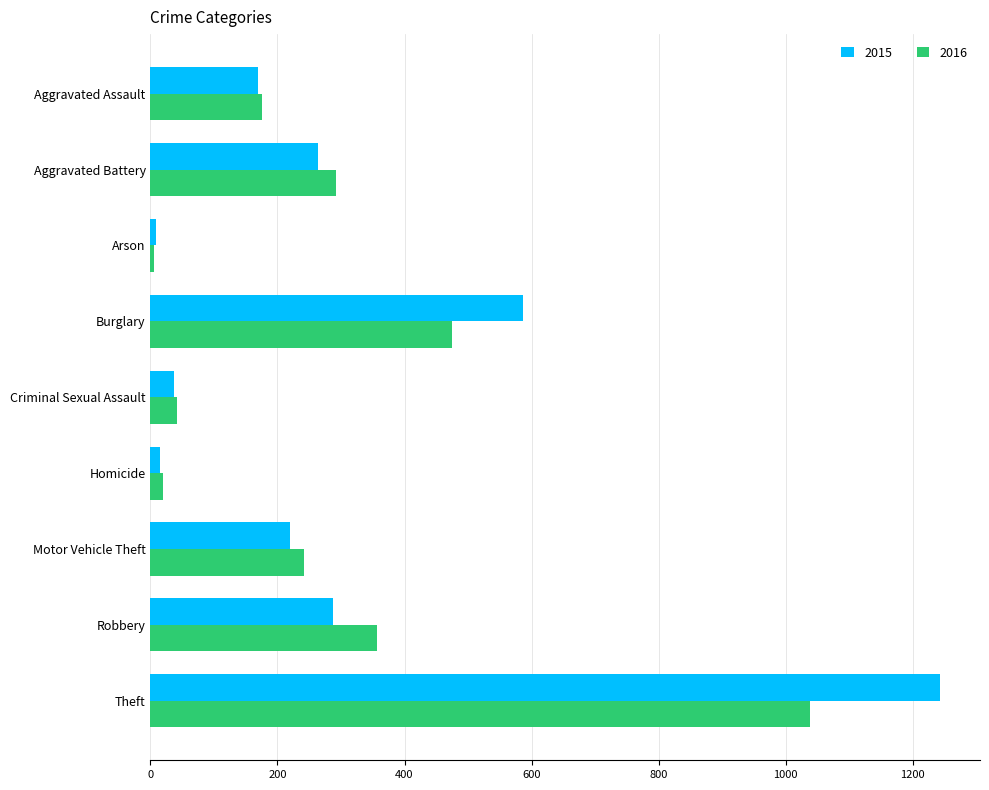

Between Burglary and Robbery, which series saw the biggest shift?

2015